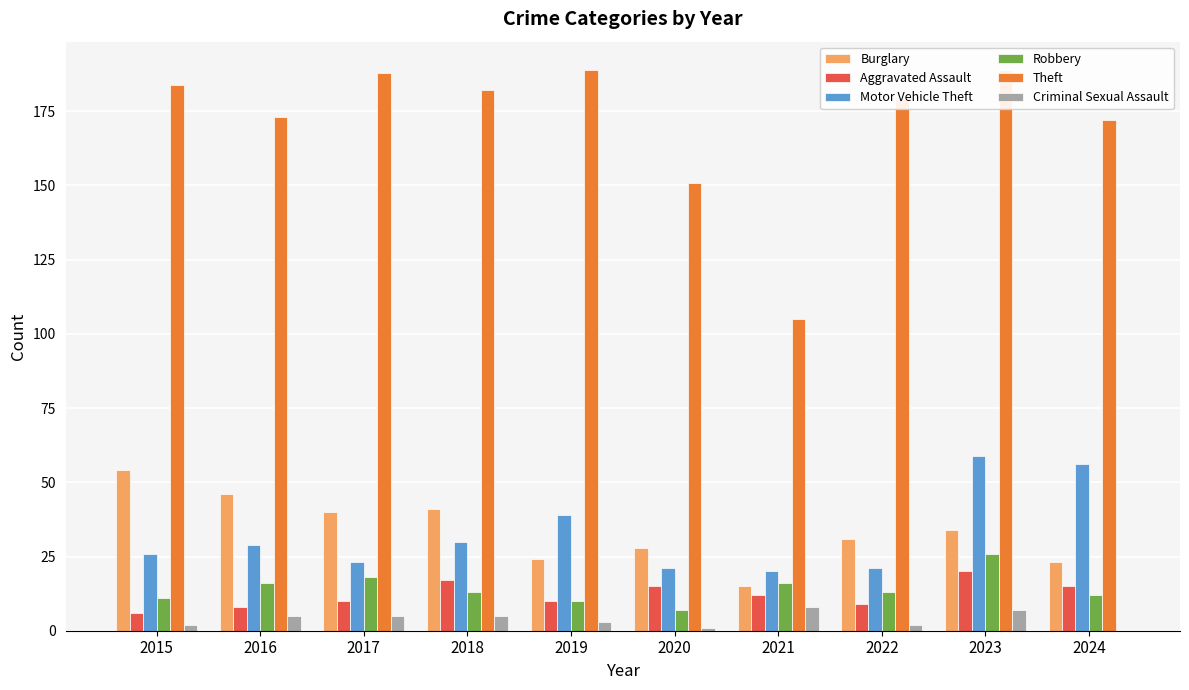

Reading right to left, what are all the values shown in this chart?

Burglary: 23	34	31	15	28	24	41	40	46	54
Aggravated Assault: 15	20	9	12	15	10	17	10	8	6
Motor Vehicle Theft: 56	59	21	20	21	39	30	23	29	26
Robbery: 12	26	13	16	7	10	13	18	16	11
Theft: 172	189	179	105	151	189	182	188	173	184
Criminal Sexual Assault: 0	7	2	8	1	3	5	5	5	2